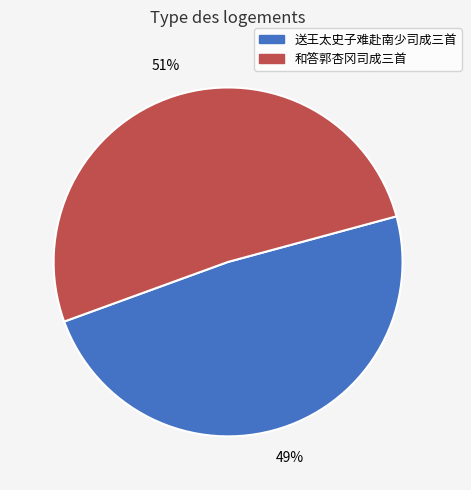

Is there a majority slice in this chart?

Yes